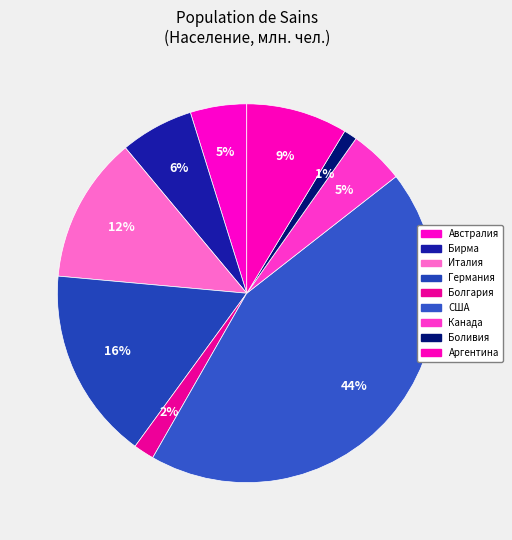

To the nearest percent, what percentage of the pie is Канада?

5%